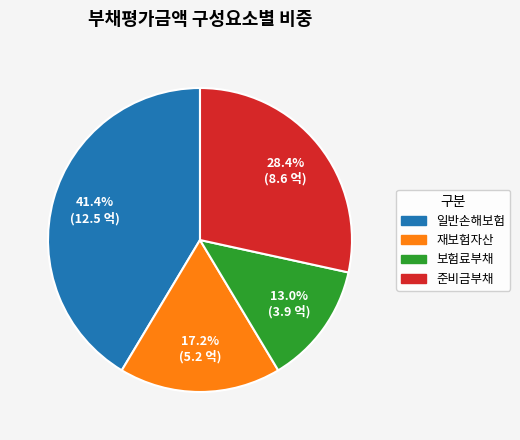

True or false: 준비금부채 accounts for 18% of the total.

False